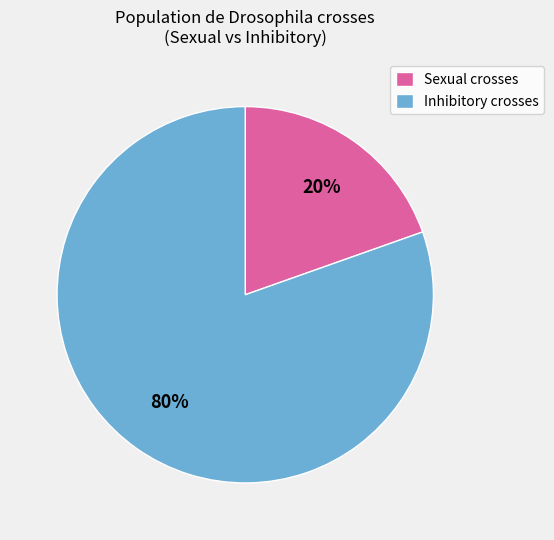

Is it true that Sexual crosses is 9% of the pie?

False